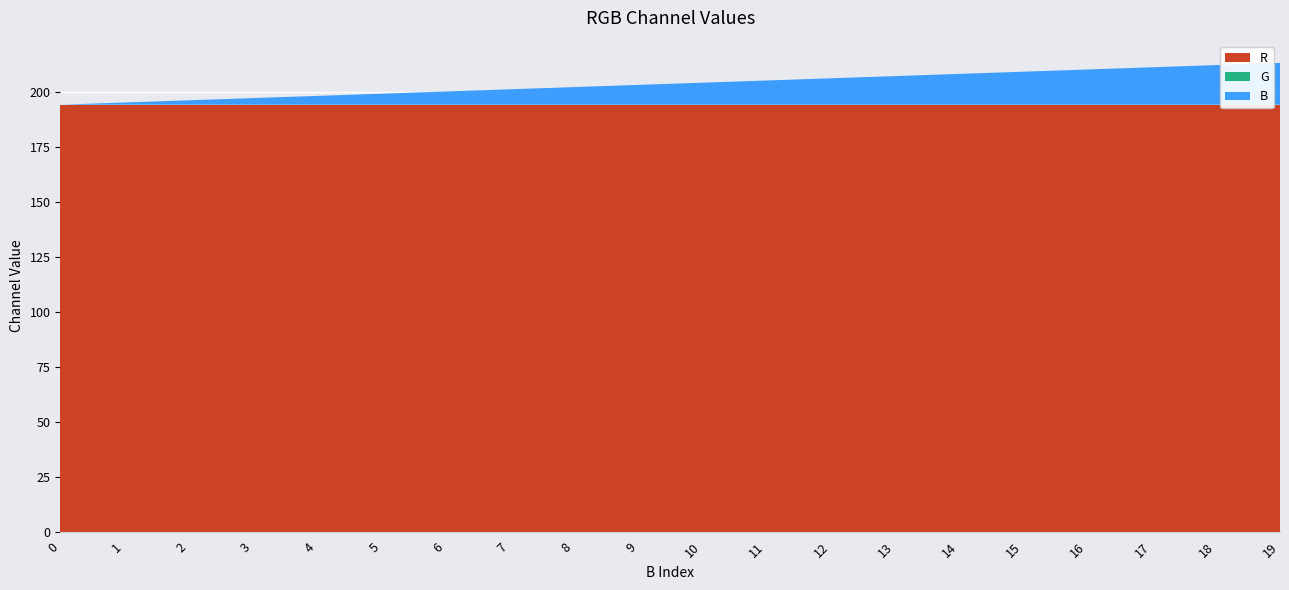

Reading left to right, transcribe all the data shown in this chart.

R: 194	194	194	194	194	194	194	194	194	194	194	194	194	194	194	194	194	194	194	194
G: 0	0	0	0	0	0	0	0	0	0	0	0	0	0	0	0	0	0	0	0
B: 0	1	2	3	4	5	6	7	8	9	10	11	12	13	14	15	16	17	18	19